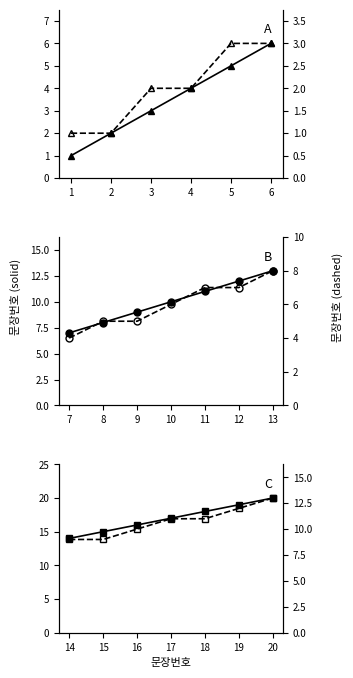

True or false: 판례내용 (solid) and 판례내용 (dashed) intersect in this chart.

False